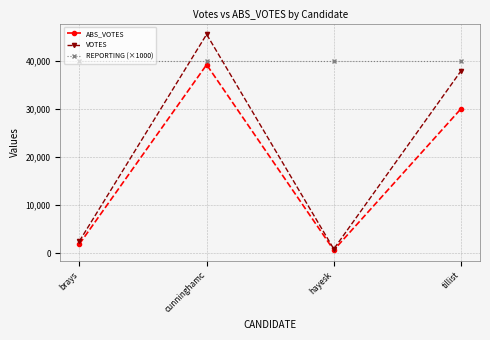

What is the difference between the VOTES values at tillist and hayesk?

37101